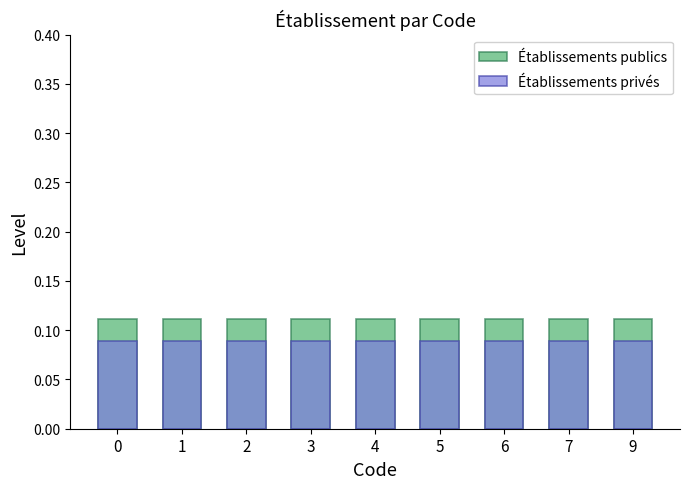

Which series has the widest spread of values?

Établissements publics